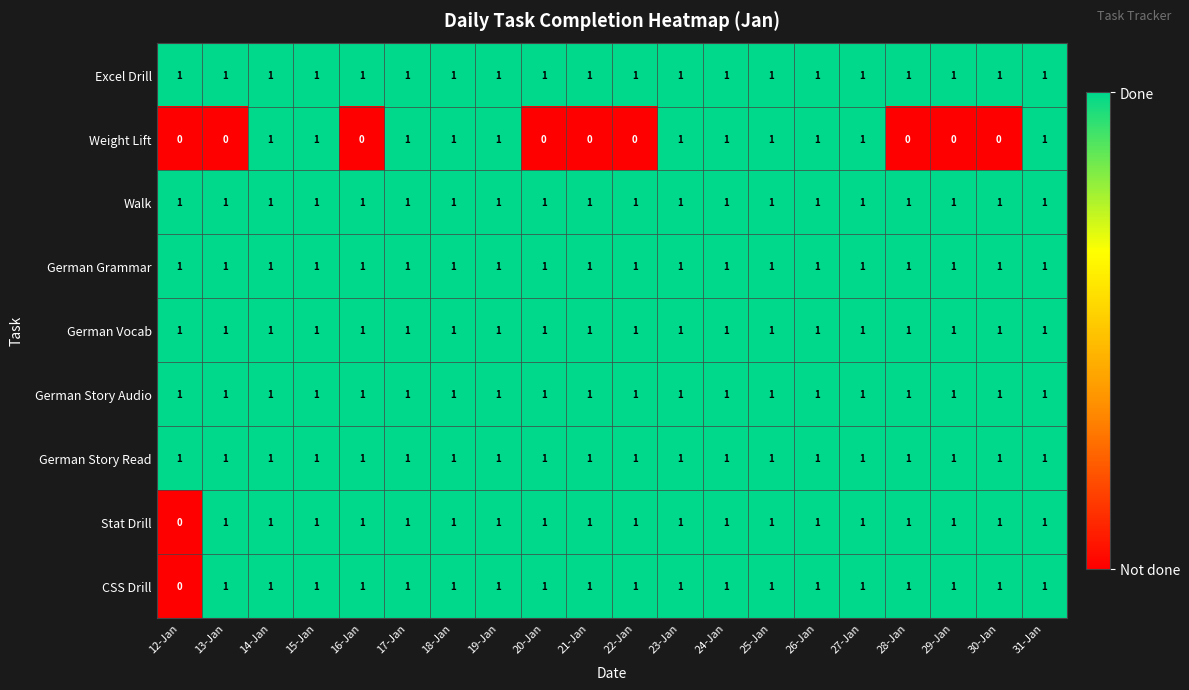

At how many categories does at least one series exceed 0?

20